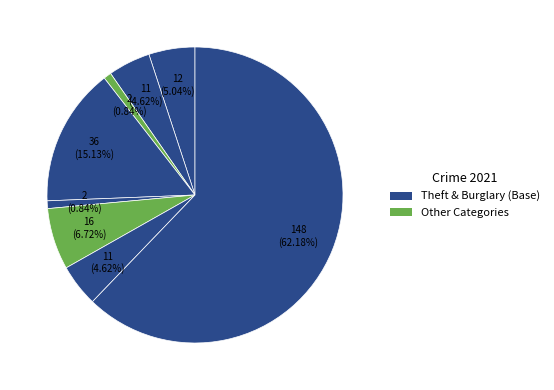

How many segments does this pie chart have?

8